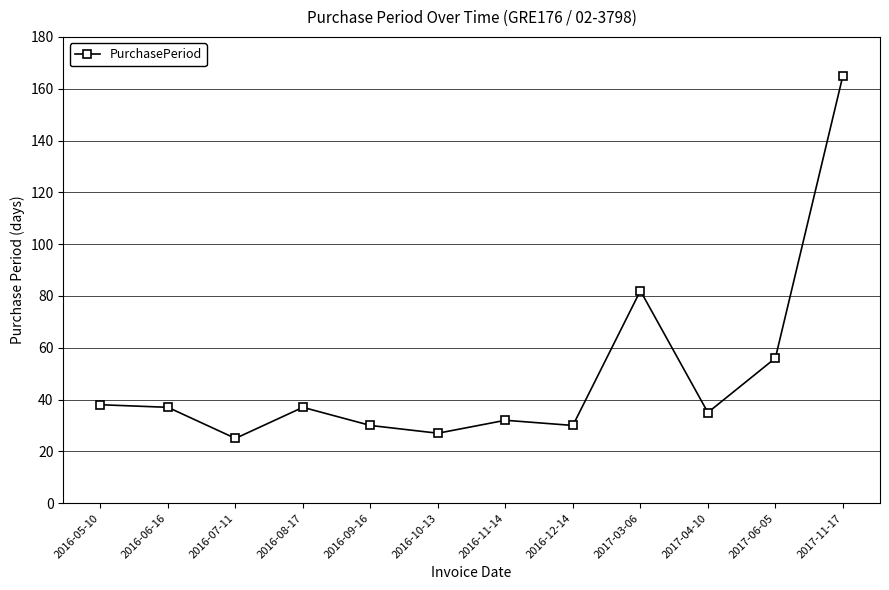

What is the label of the 4th point from the left?

2016-08-17